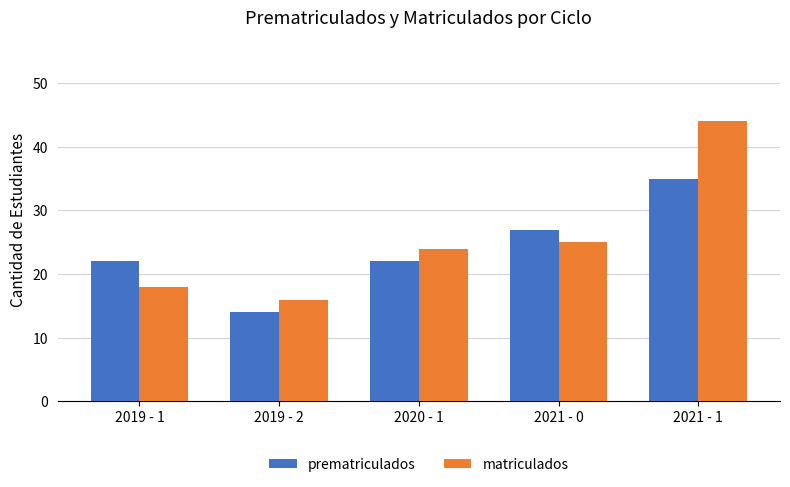

What is the average value of the prematriculados series?

24